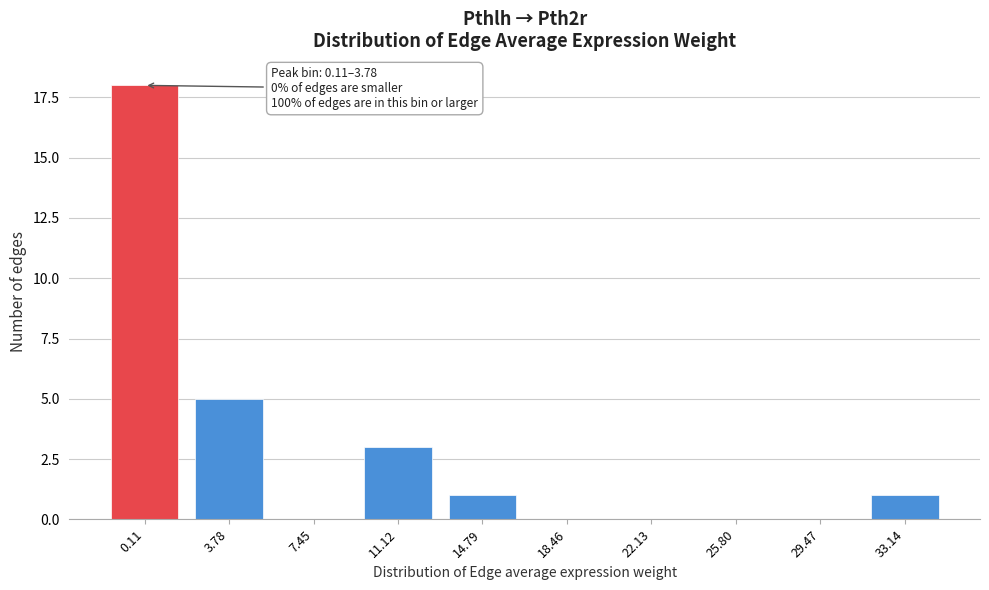

Reading left to right, what are all the values shown in this chart?

0.11=18	3.78=5	7.45=0	11.12=3	14.79=1	18.46=0	22.13=0	25.80=0	29.47=0	33.14=1